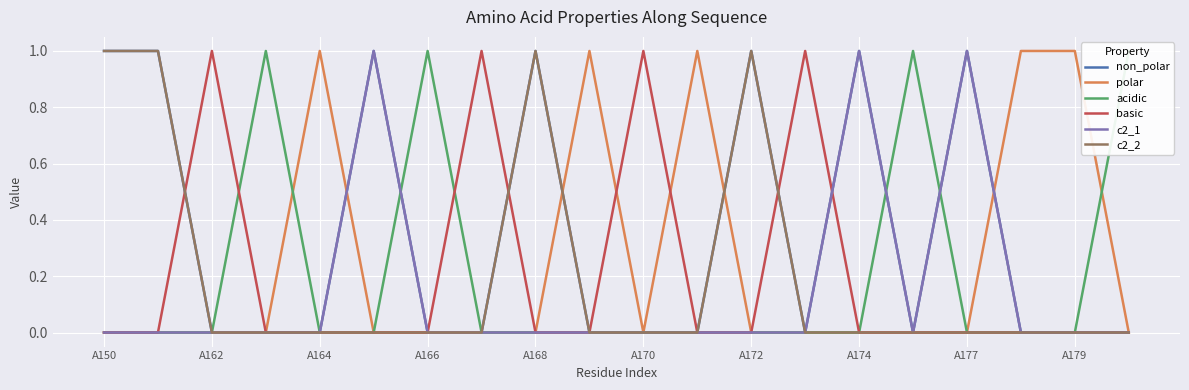

How many lines are shown in the chart?

6